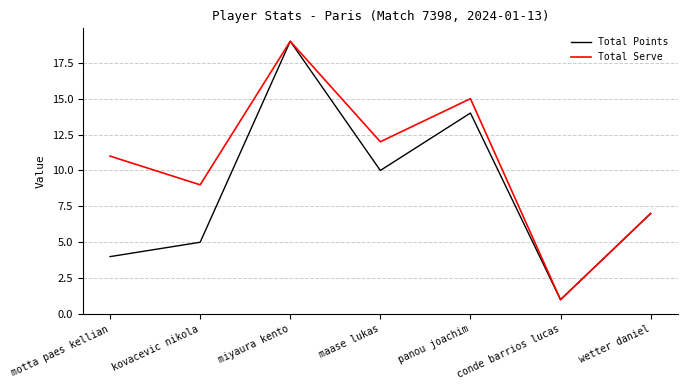

What position from the right is miyaura kento?

5